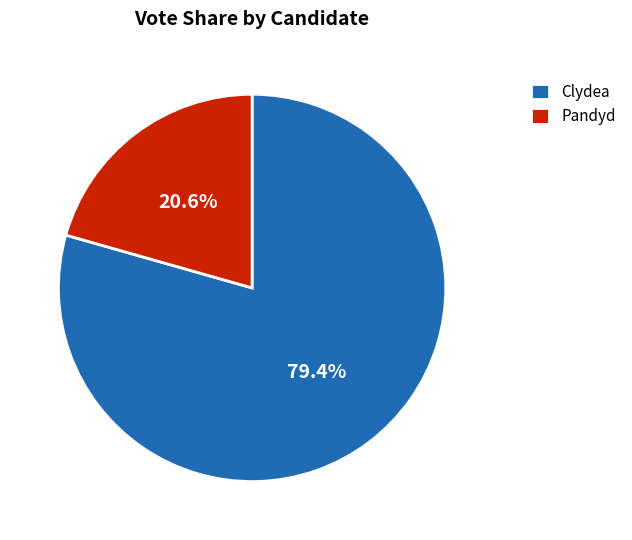

How many segments does this pie chart have?

2